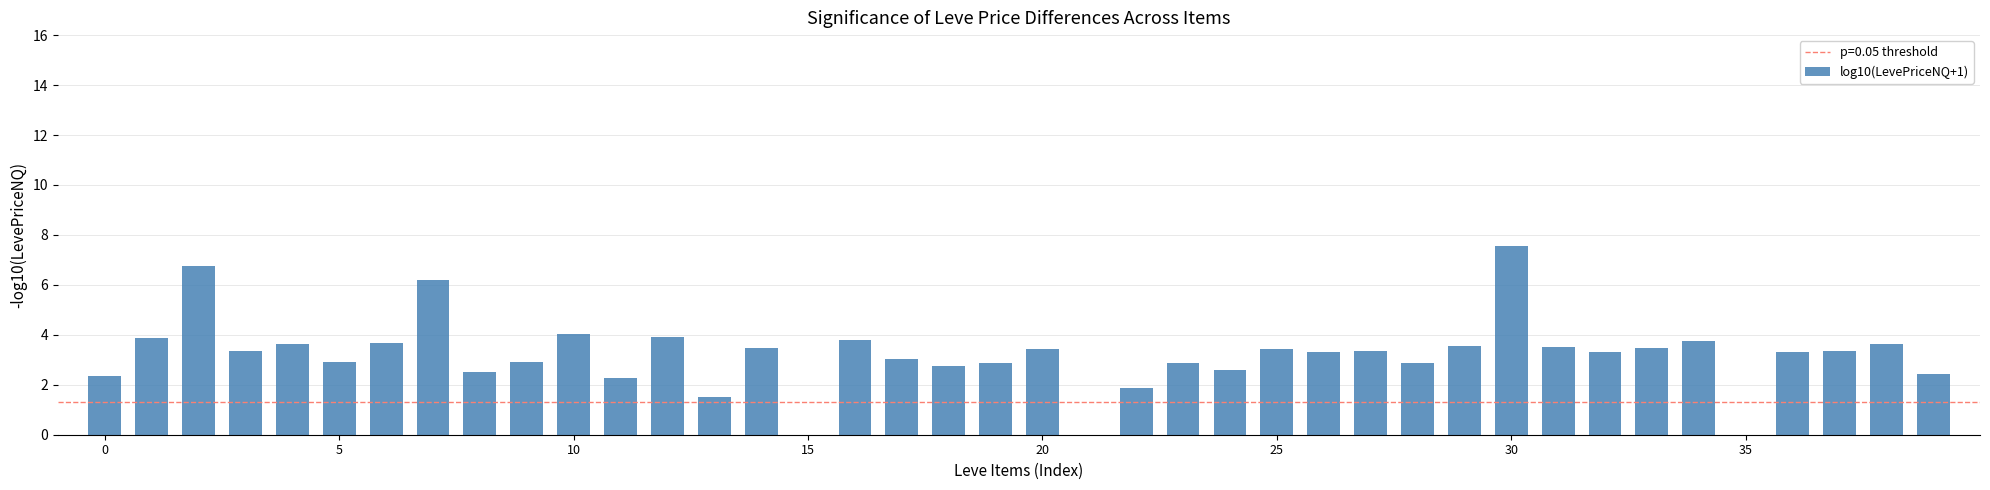

What is the maximum value shown in the chart?

7.6